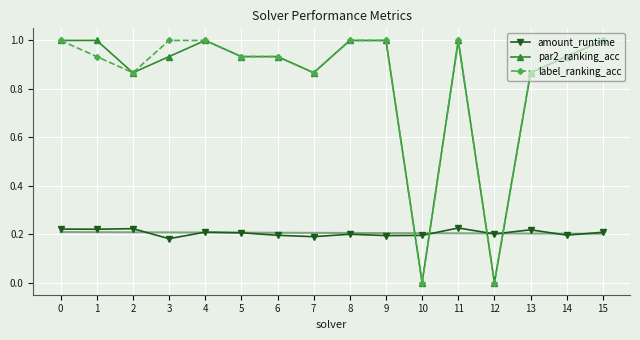

What is the difference between the second highest and minimum values in the label_ranking_acc series?

1.0